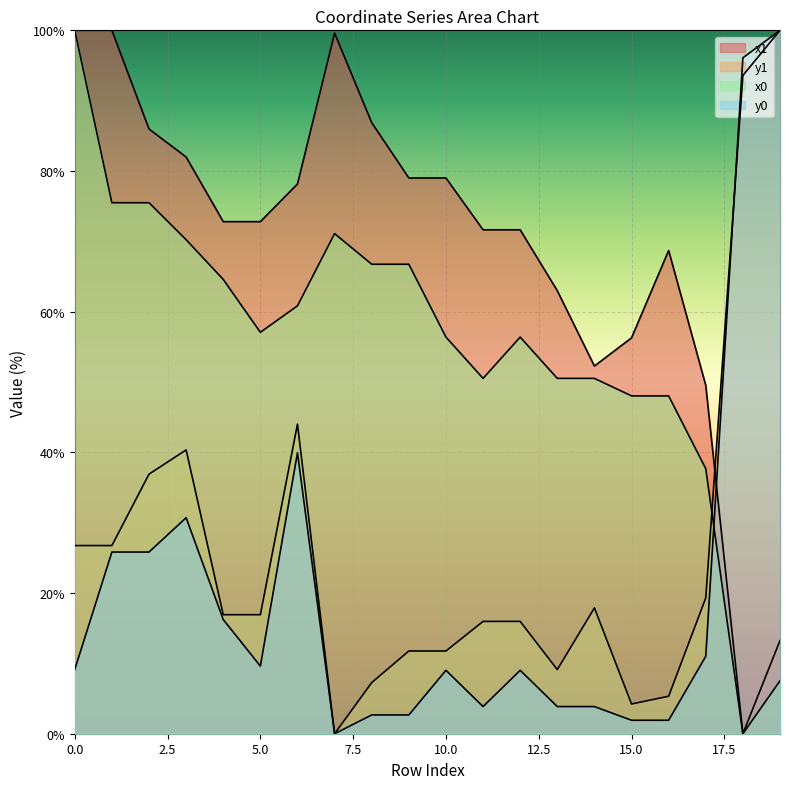

Which series ends up on top after the final intersection of x0 and y0?

y0